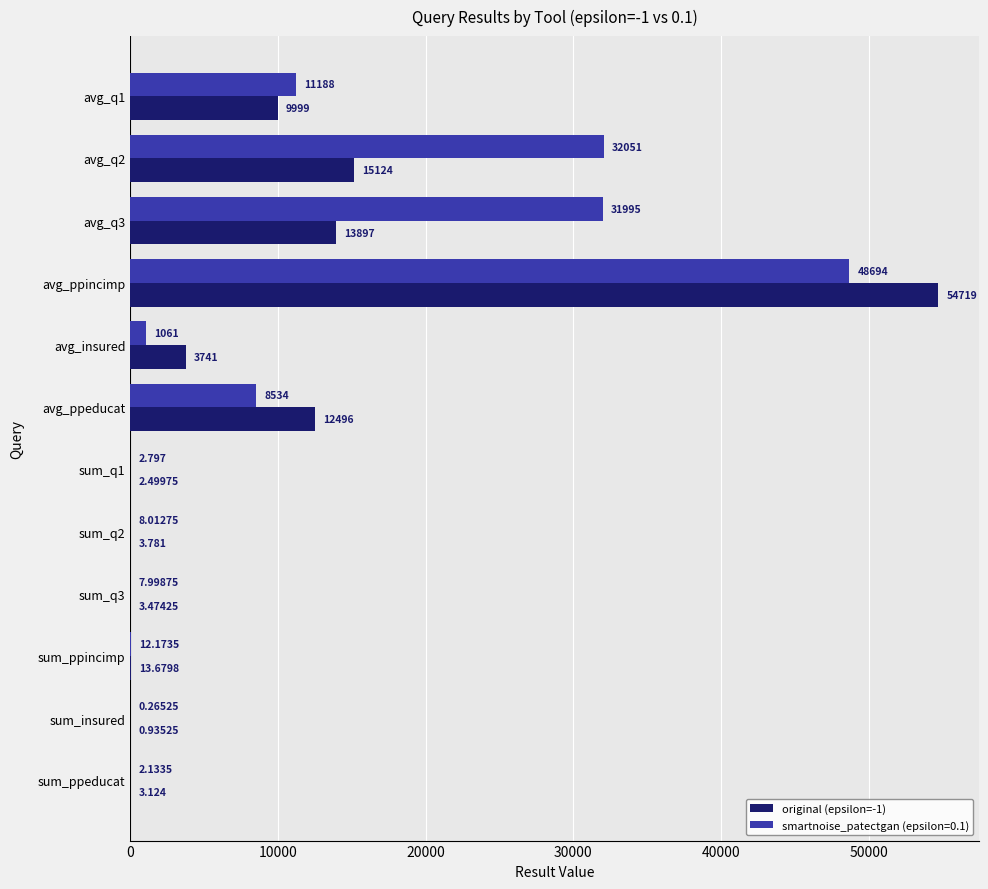

Which label corresponds to the largest value in the chart?

avg_ppincimp